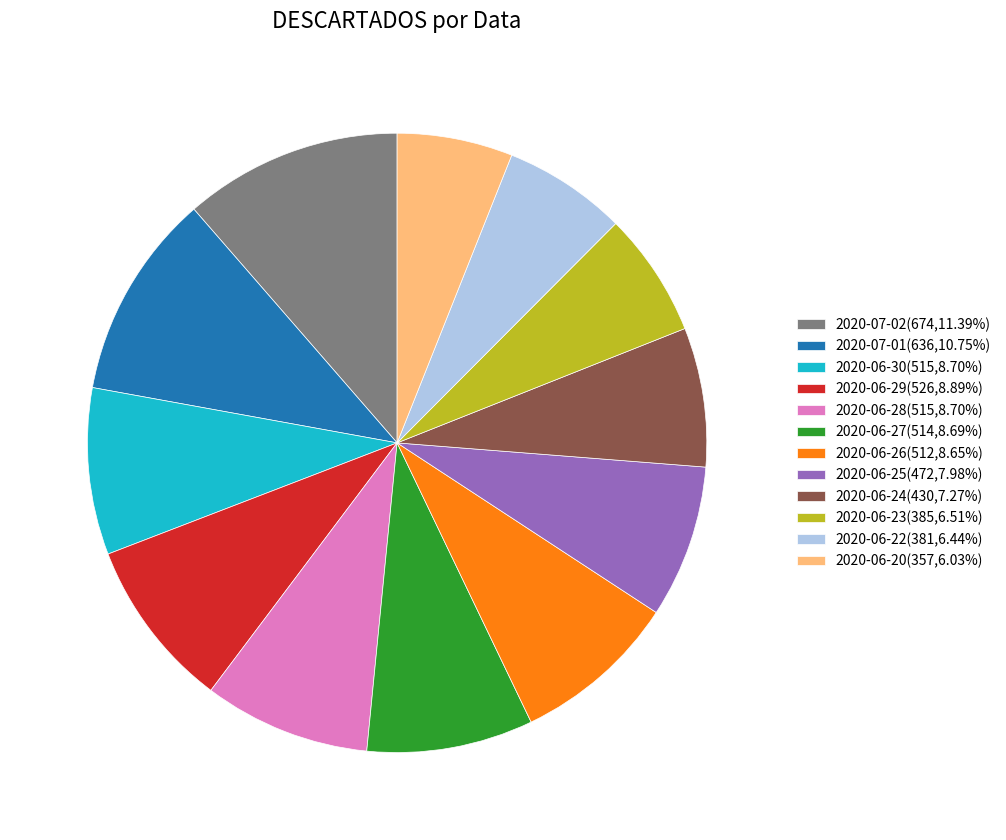

The 2020-06-23 slice represents 7% of the pie. True or false?

True